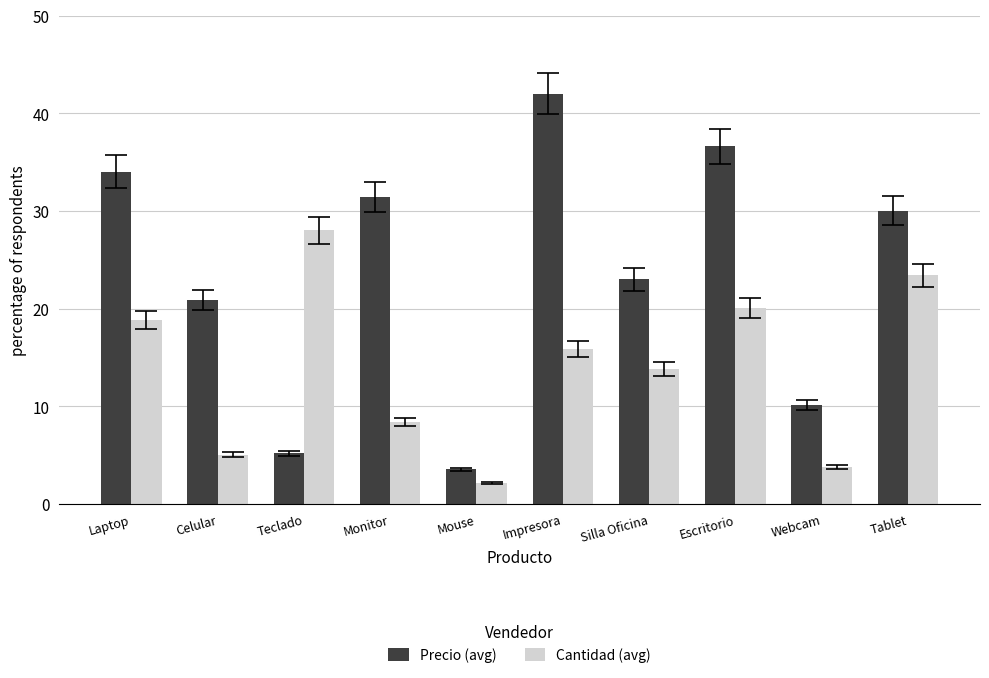

Reading right to left, extract all data points from this chart.

Precio (avg): 30.0	10.1	36.6	23.0	42.0	3.5	31.4	5.2	20.9	34.0
Cantidad (avg): 23.4	3.8	20.1	13.8	15.9	2.1	8.4	28.0	5.0	18.8